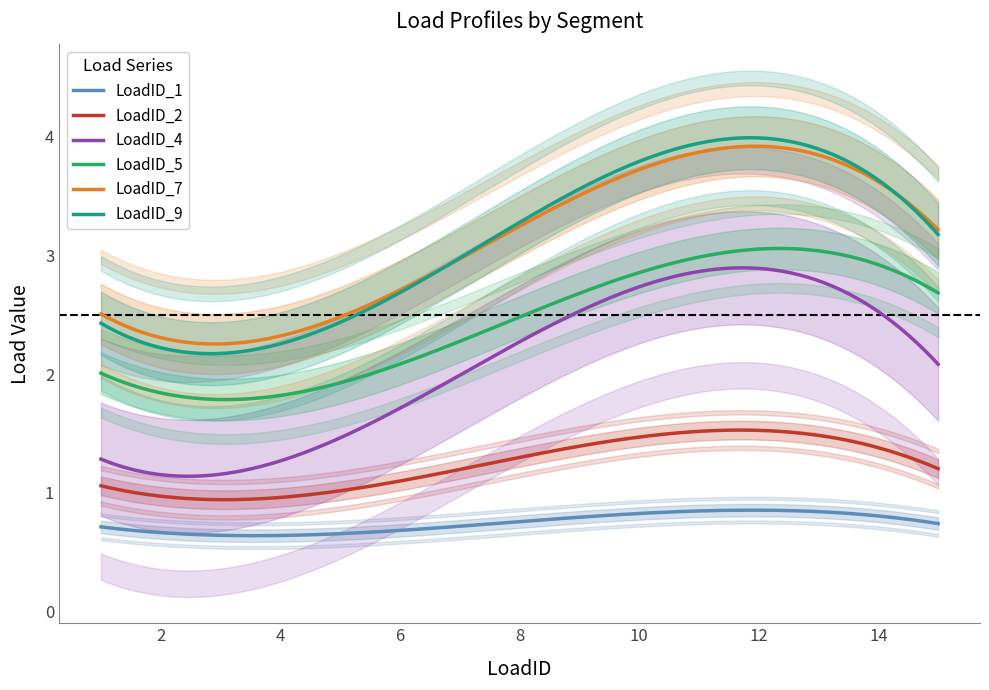

What is the spread (max minus min) of values at 14?

2.8